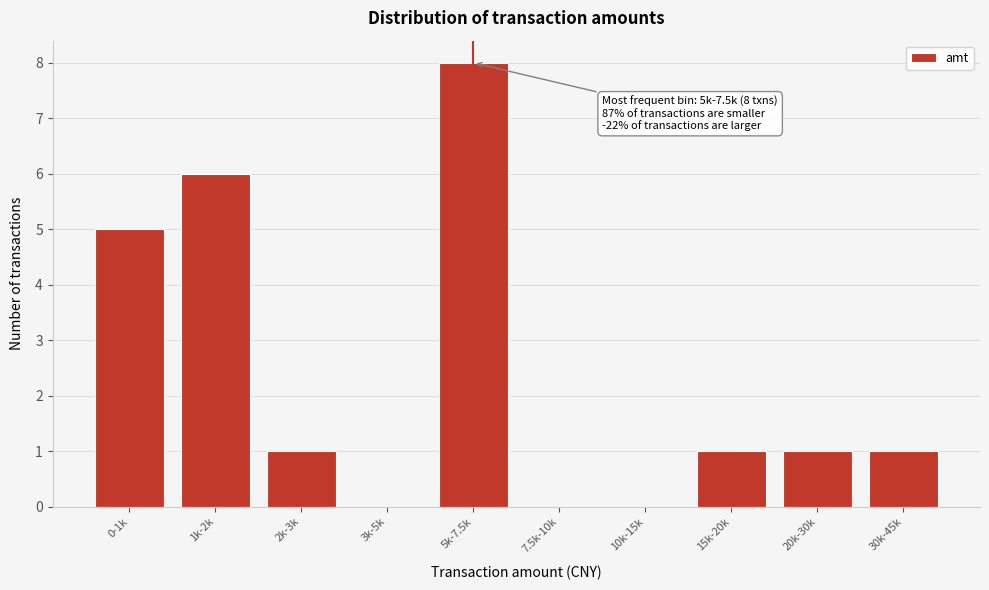

Reading right to left, list all the values displayed in this chart.

30k-45k=1	20k-30k=1	15k-20k=1	10k-15k=0	7.5k-10k=0	5k-7.5k=8	3k-5k=0	2k-3k=1	1k-2k=6	0-1k=5